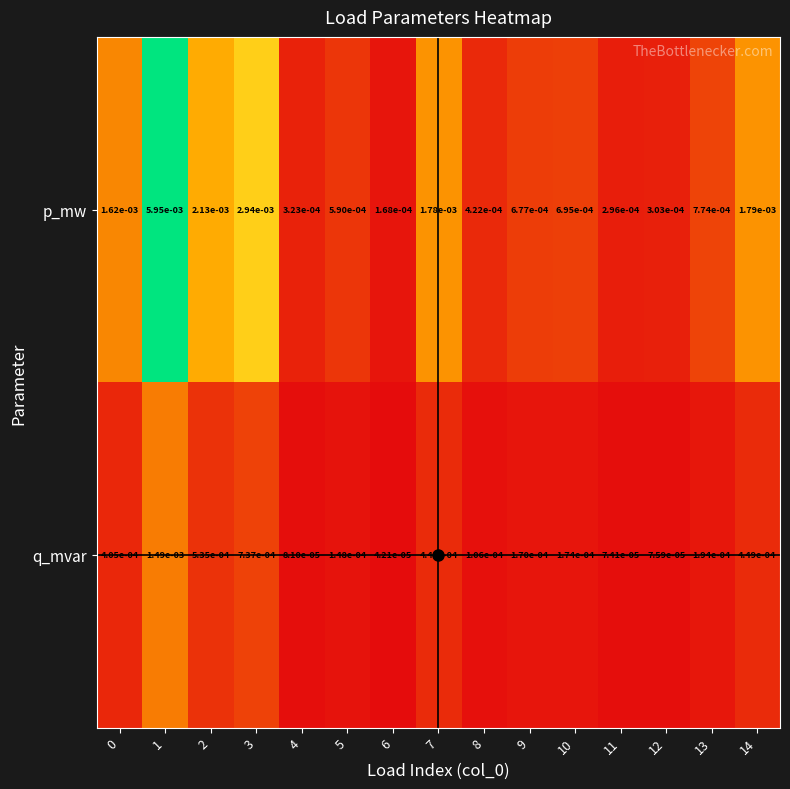

How many categories are shown in the chart?

15